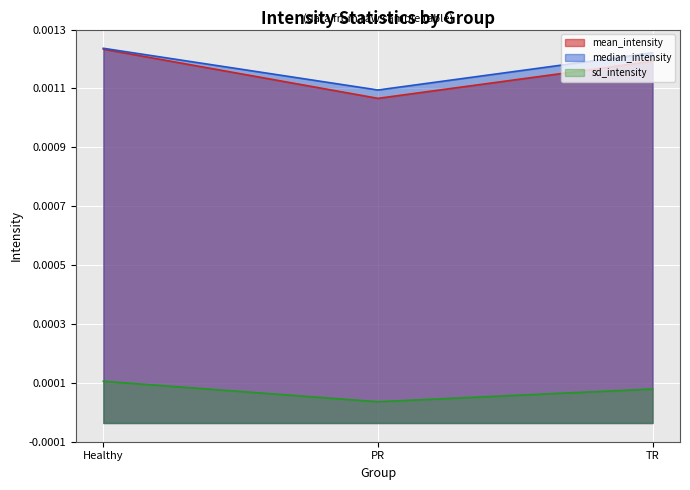

Between TR and PR, which is larger?

TR